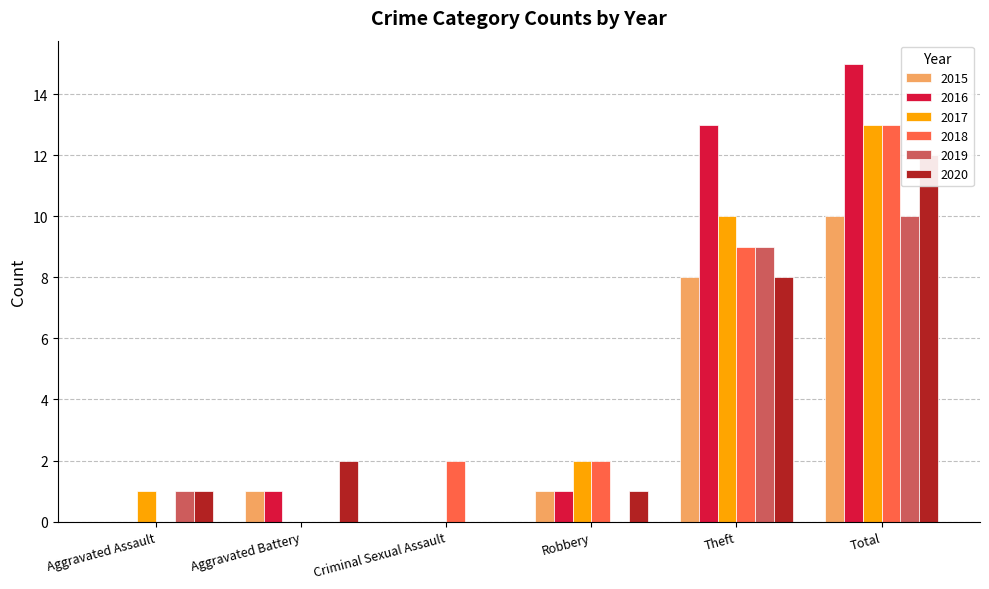

Count the 2018 values in the range 0 to 9.

5